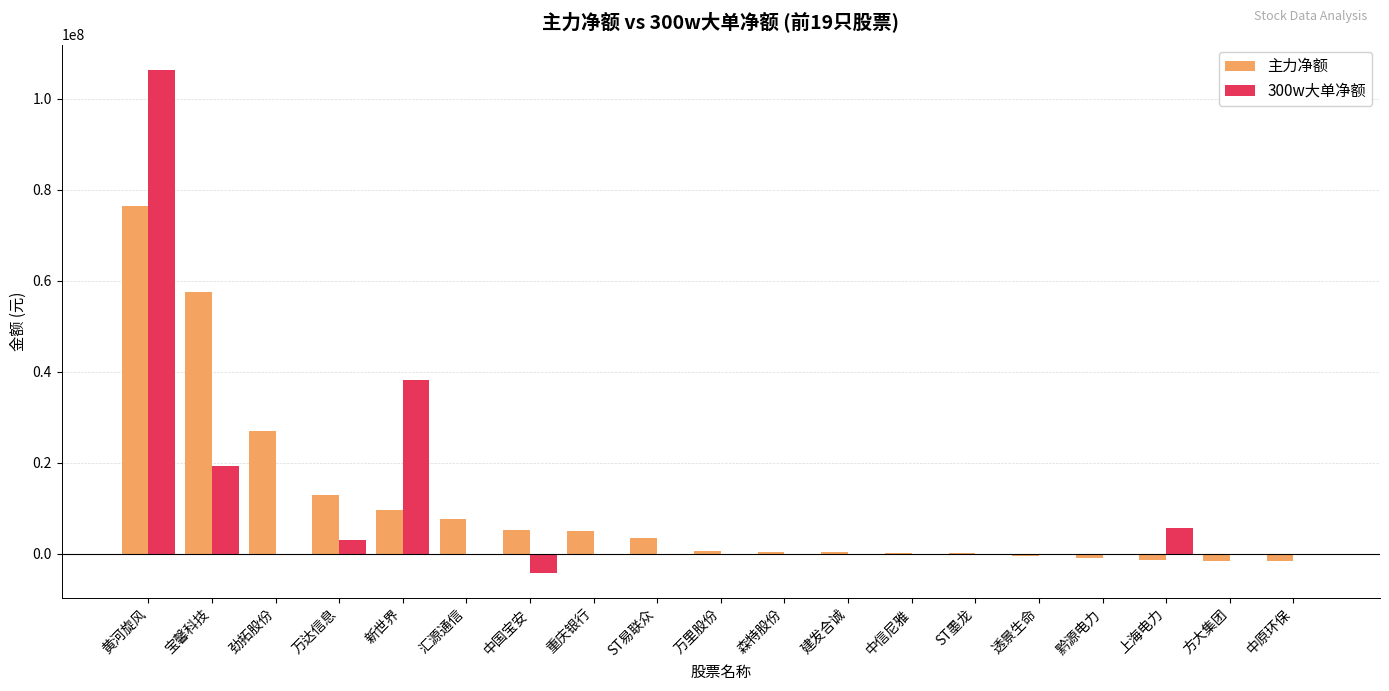

Where does the 300w大单净额 series first go above 0?

黄河旋风